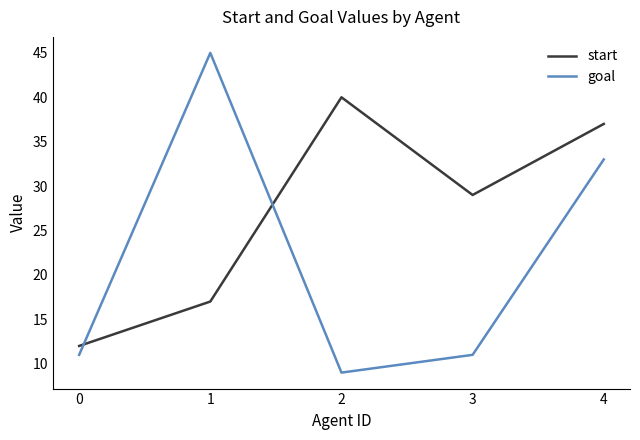

Reading right to left, transcribe all the data shown in this chart.

start: 37	29	40	17	12
goal: 33	11	9	45	11